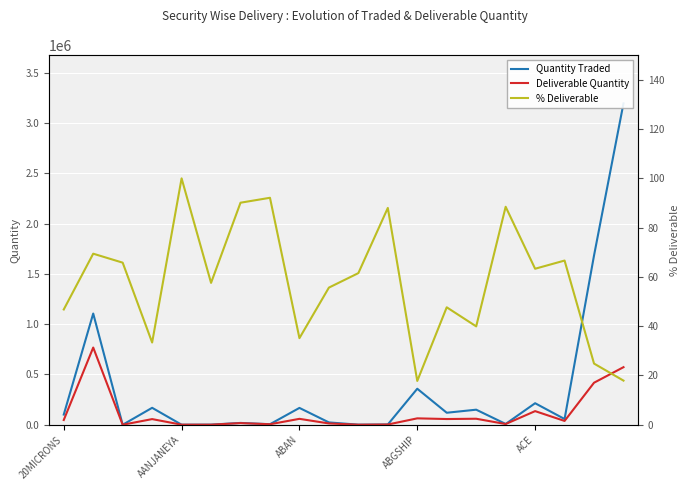

What is the highest value of the Deliverable Quantity series?

768068